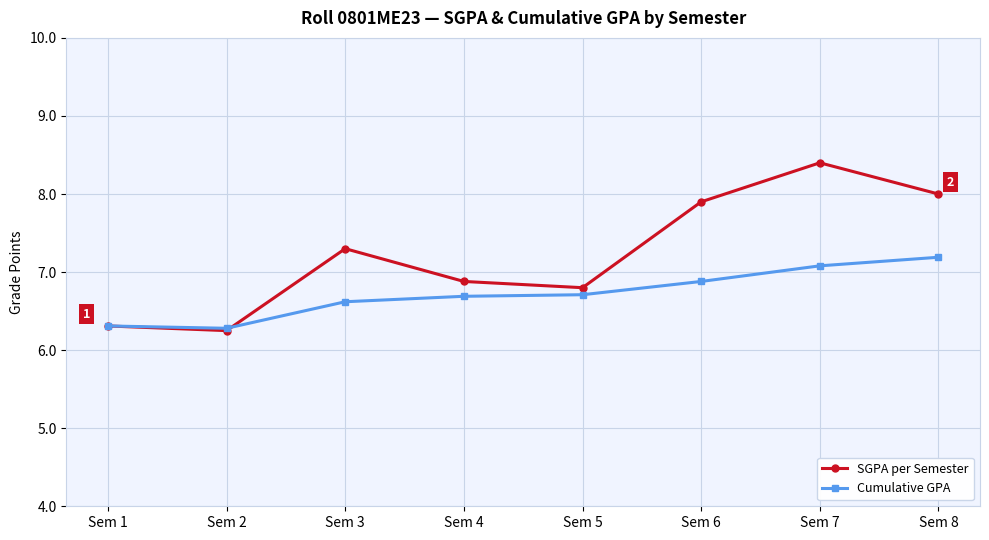

At which category is the sum across all series the highest?

Sem 7